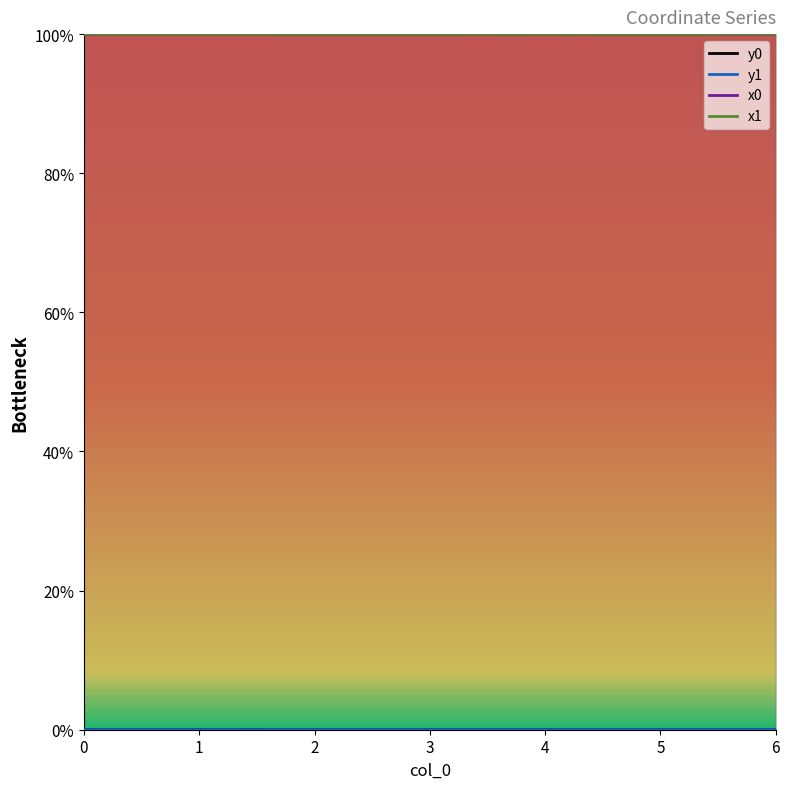

Reading right to left, list all the values displayed in this chart.

x1: 100.0	100.0	100.0	100.0	100.0	100.0	100.0
y1: 0.0	0.0	0.0	0.0	0.0	0.0	0.0
x0: 100.0	100.0	100.0	100.0	100.0	100.0	100.0
y0: 0.0	0.0	0.0	0.0	0.0	0.0	0.0